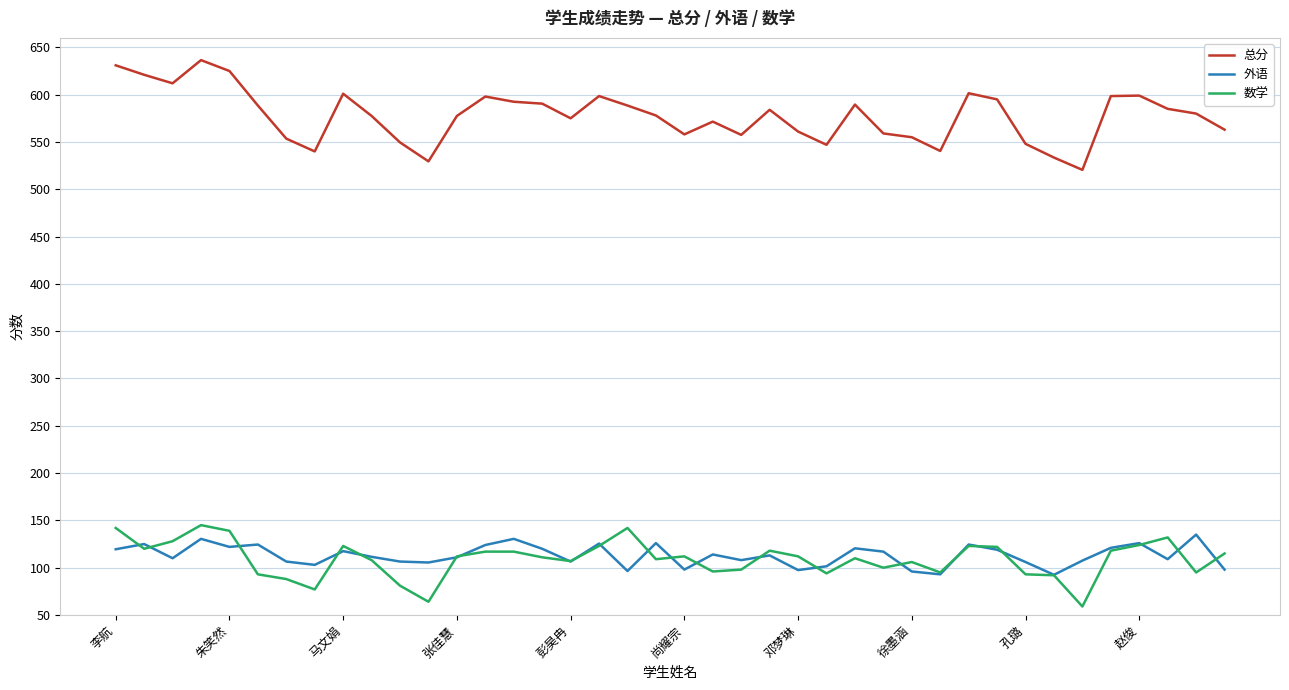

Which series has the widest spread of values?

总分